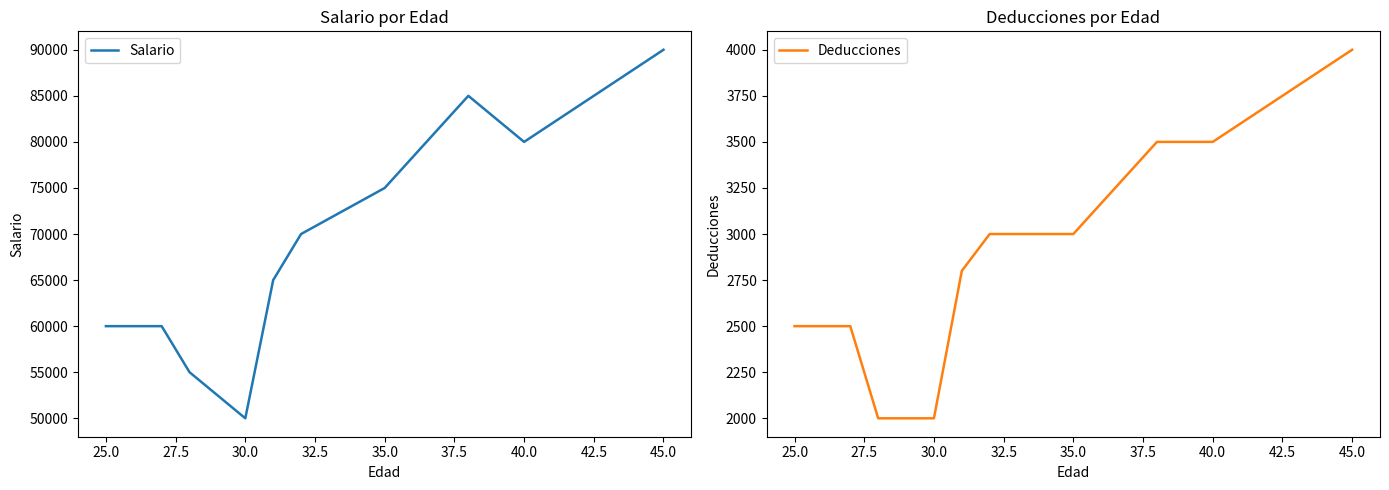

Reading left to right, list all the values displayed in this chart.

Salario: 60000	60000	55000	50000	65000	70000	75000	85000	80000	90000
Deducciones: 2500	2500	2000	2000	2800	3000	3000	3500	3500	4000